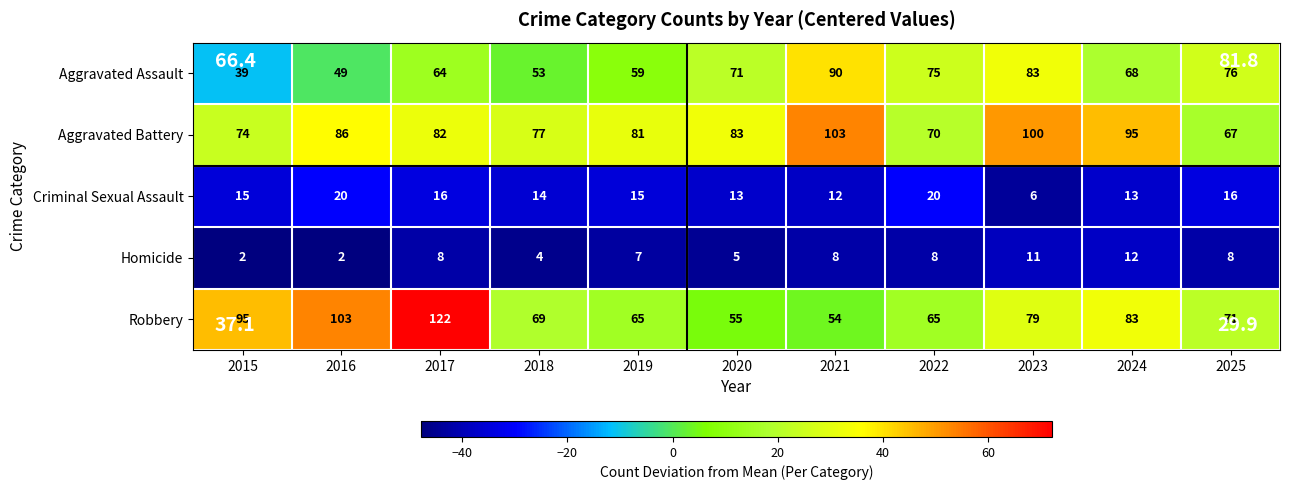

Where is Aggravated Battery nearest to the value 85?

2016